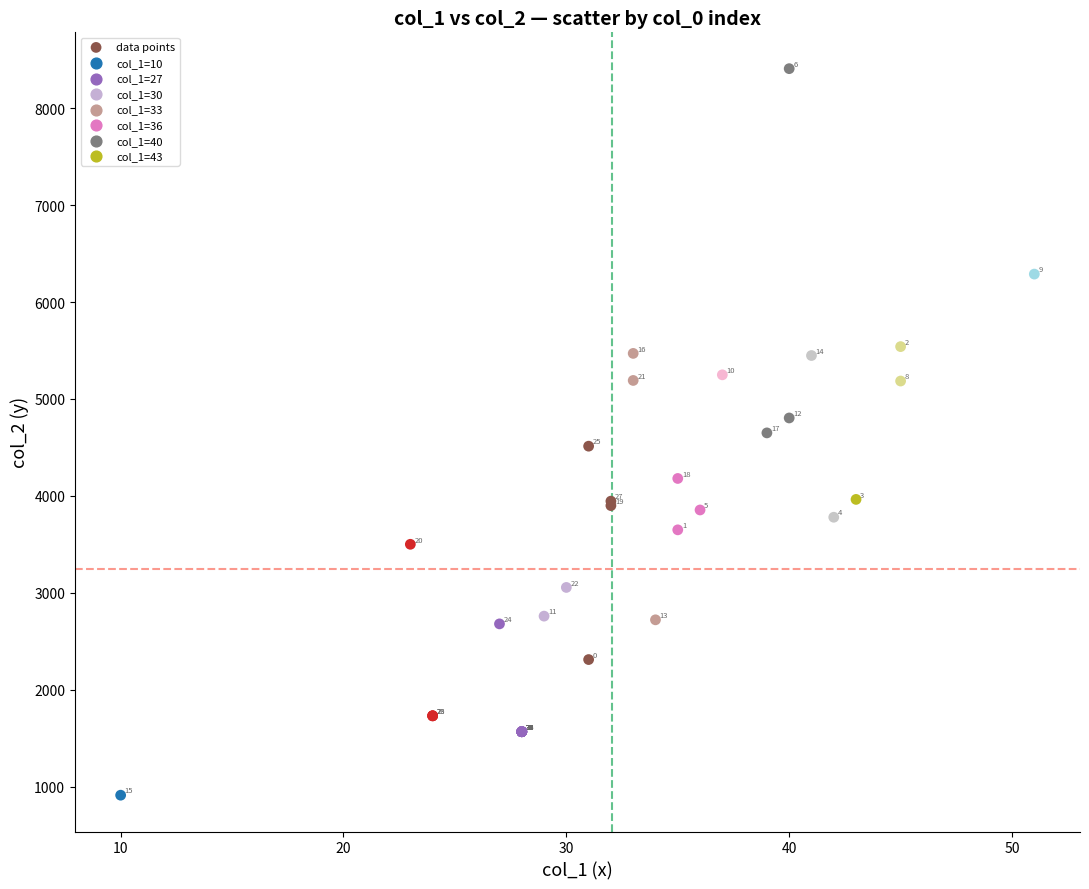

What Y value in the scatter plot is closest to 4660?

4650